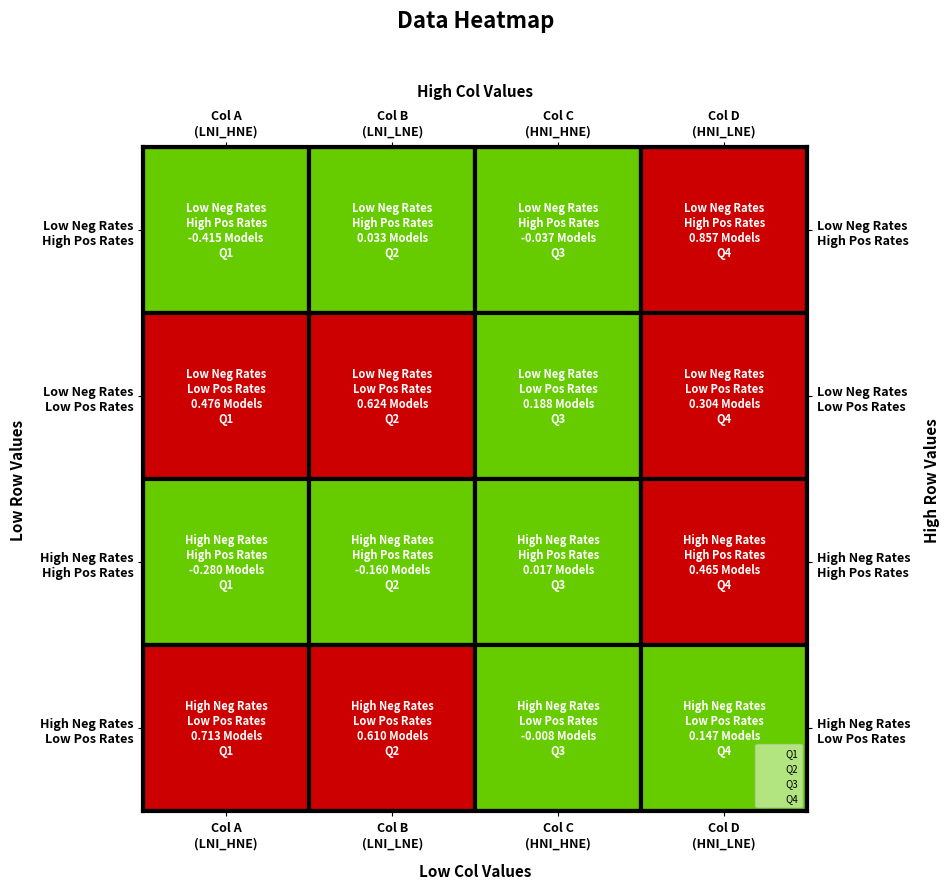

Rank the series by their average value, from highest to lowest.

Q4, Q2, Q1, Q3